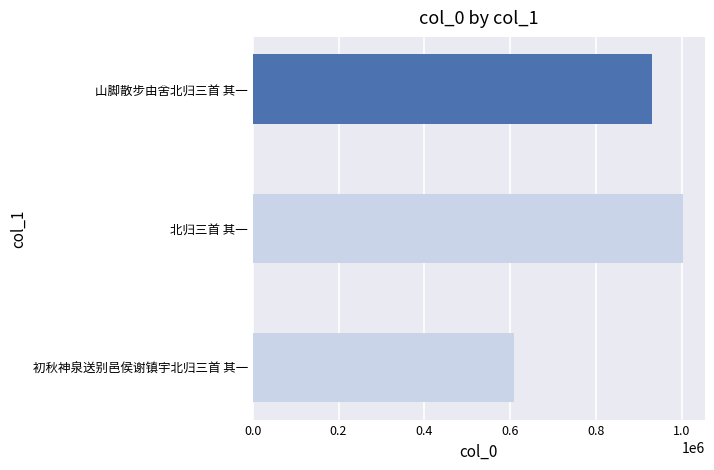

Is it true that the value at 北归三首 其一 is 1376819?

False